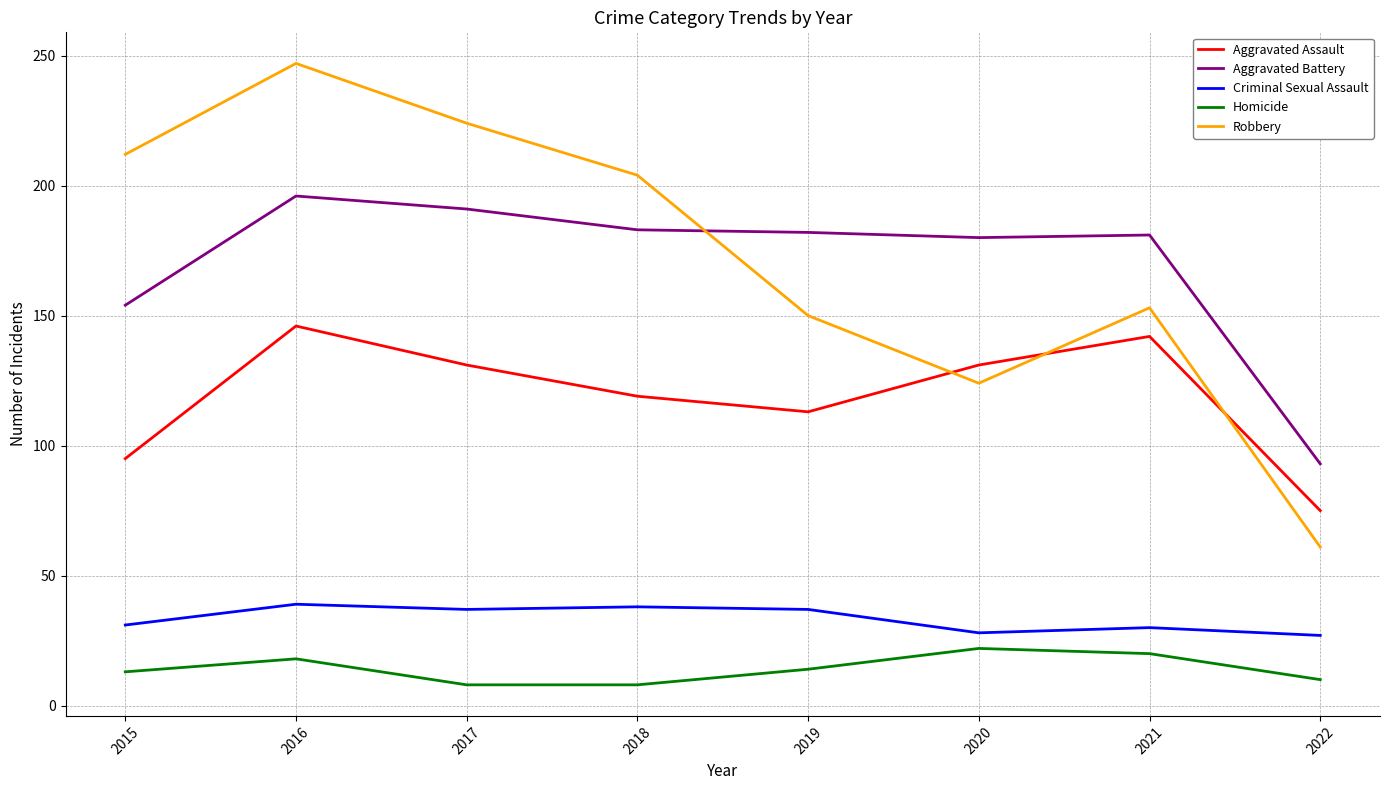

Read the Robbery value at 2021, to the nearest 10.

150